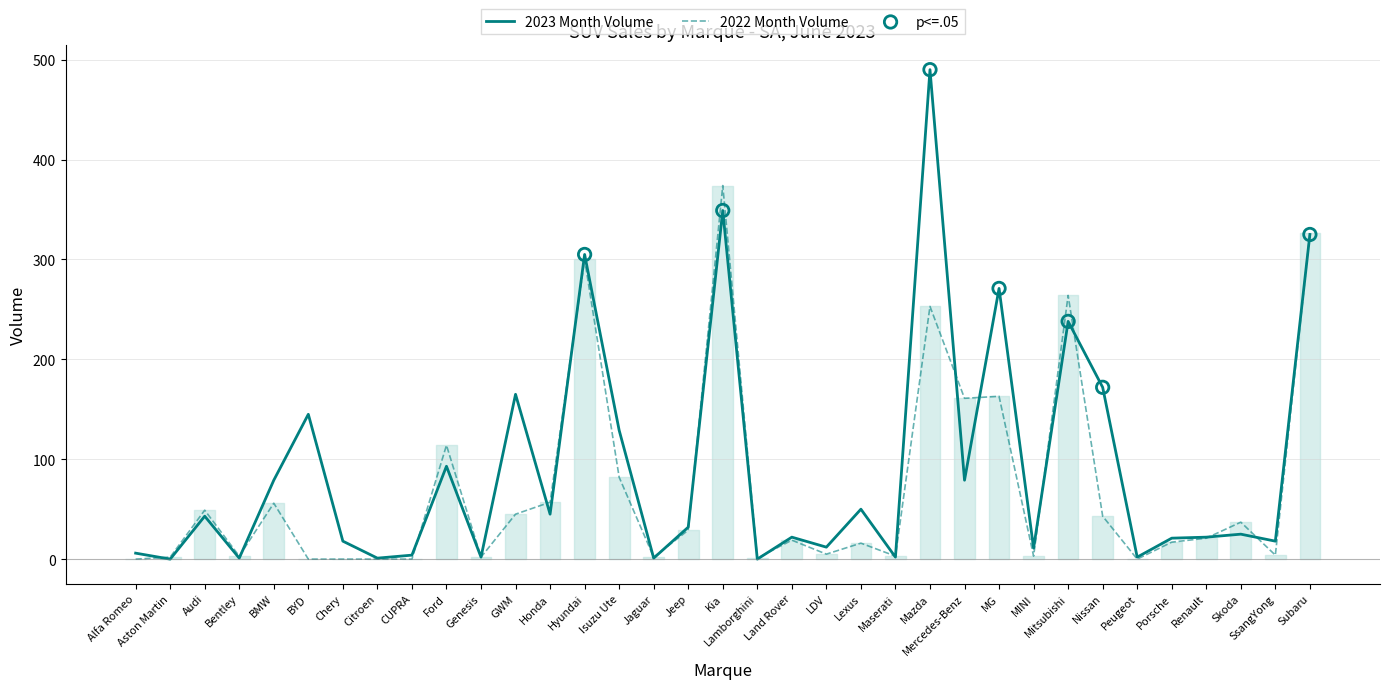

Is the value of 2023 Month Volume at Mazda greater than the value of 2022 Month Volume at Bentley?

Yes